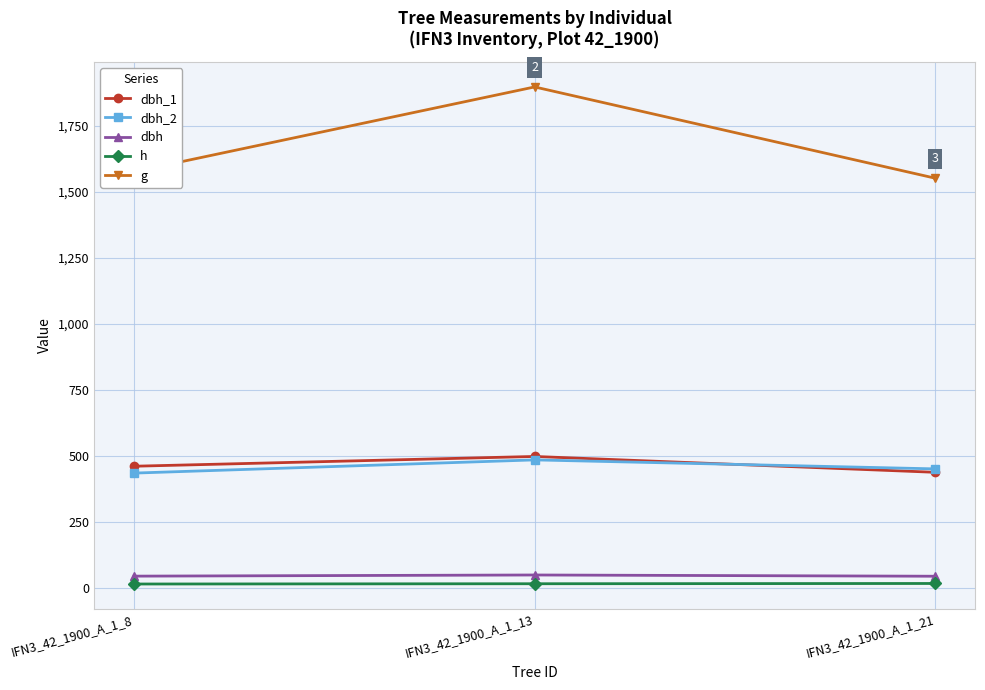

The value of g at IFN3_42_1900_A_1_13 is 2954.2. True or false?

False